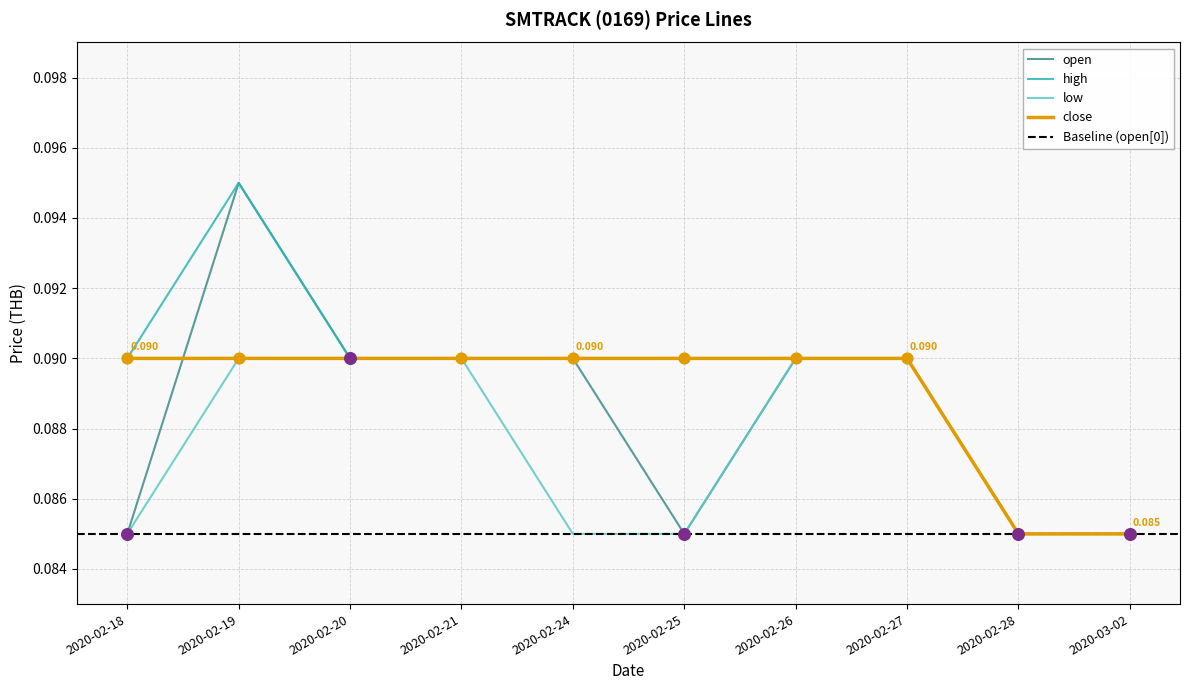

At which category is the sum across all series the highest?

2020-02-19